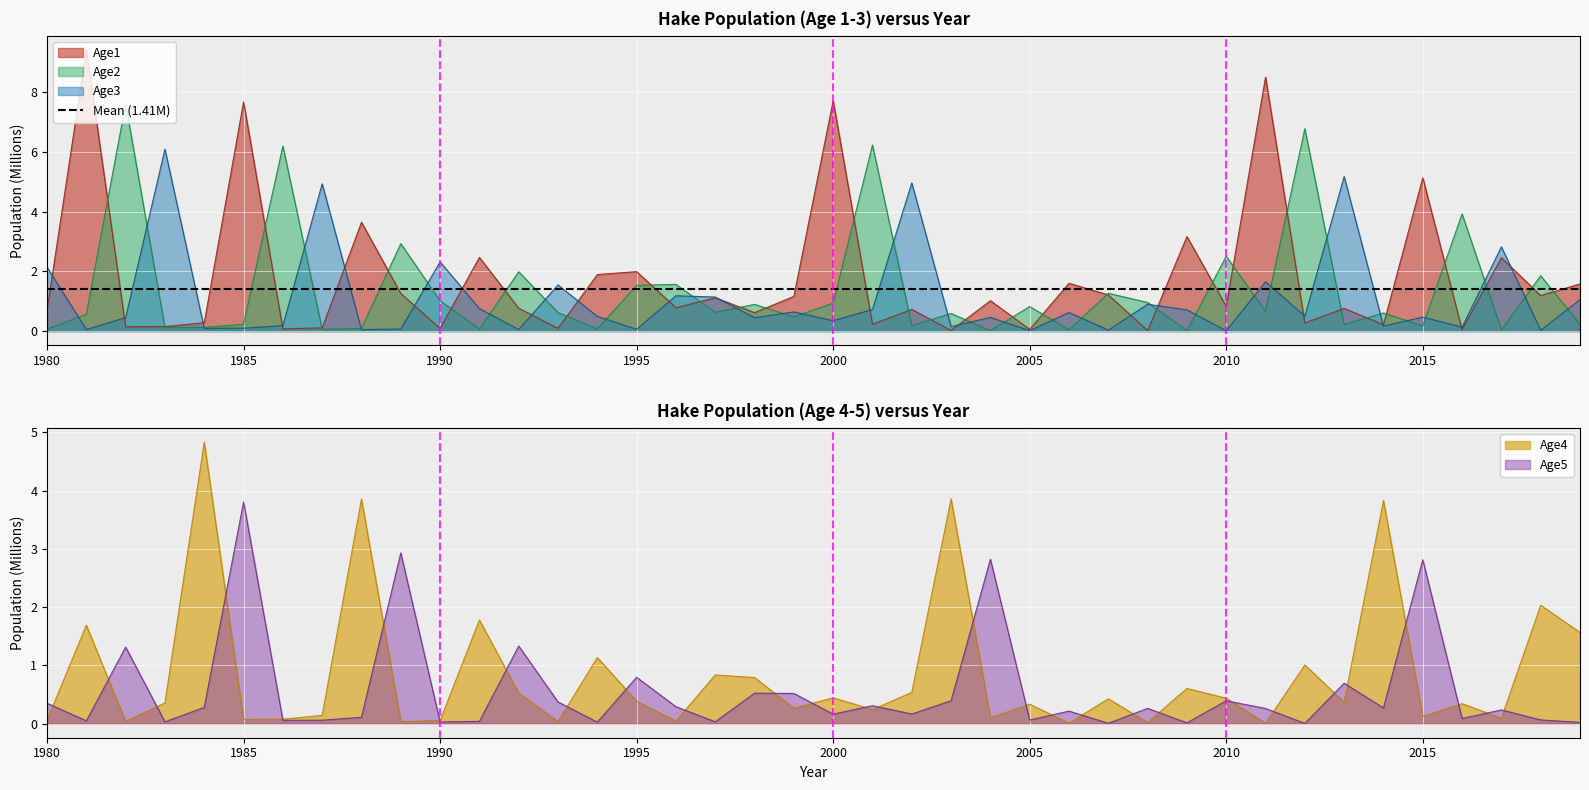

Which series ends up on top after the final intersection of Age5 and Age4?

Age4